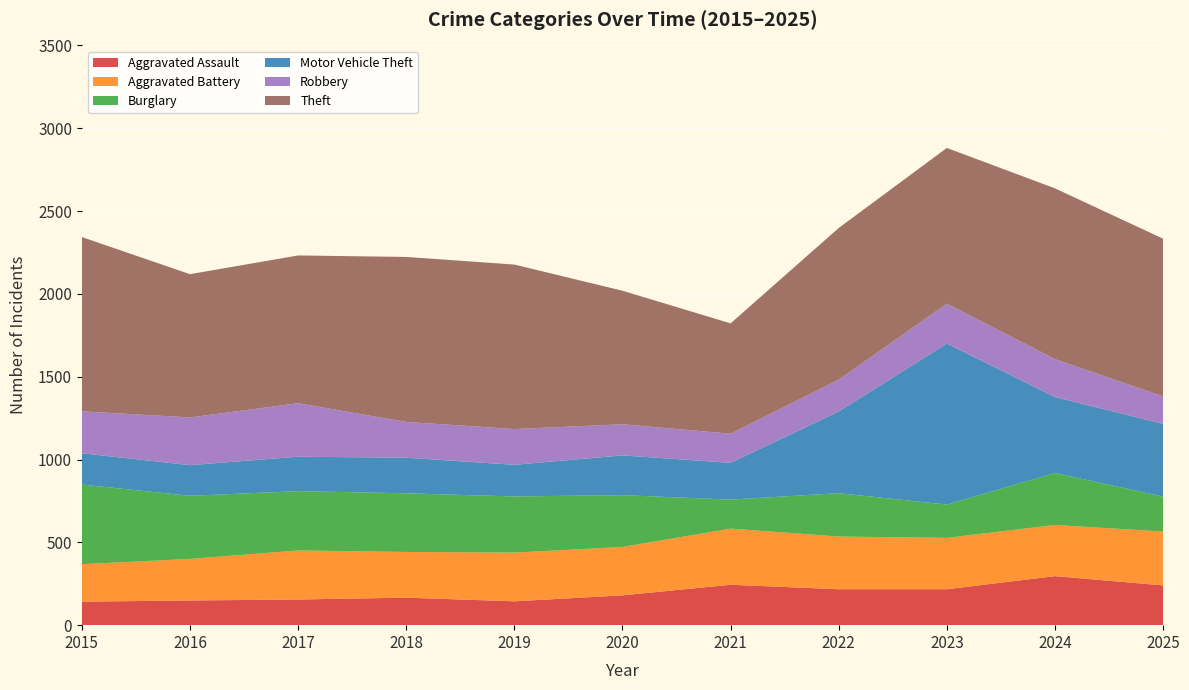

Reading right to left, what are all the values shown in this chart?

Aggravated Assault: 2025=240	2024=296	2023=217	2022=217	2021=244	2020=180	2019=144	2018=166	2017=155	2016=149	2015=142
Aggravated Battery: 2025=325	2024=309	2023=310	2022=318	2021=339	2020=292	2019=294	2018=276	2017=296	2016=251	2015=226
Burglary: 2025=211	2024=314	2023=201	2022=262	2021=175	2020=313	2019=339	2018=354	2017=358	2016=381	2015=481
Motor Vehicle Theft: 2025=439	2024=458	2023=972	2022=493	2021=222	2020=240	2019=191	2018=215	2017=208	2016=185	2015=189
Robbery: 2025=166	2024=229	2023=241	2022=192	2021=176	2020=188	2019=216	2018=216	2017=323	2016=288	2015=253
Theft: 2025=952	2024=1031	2023=940	2022=916	2021=666	2020=806	2019=993	2018=996	2017=892	2016=865	2015=1052